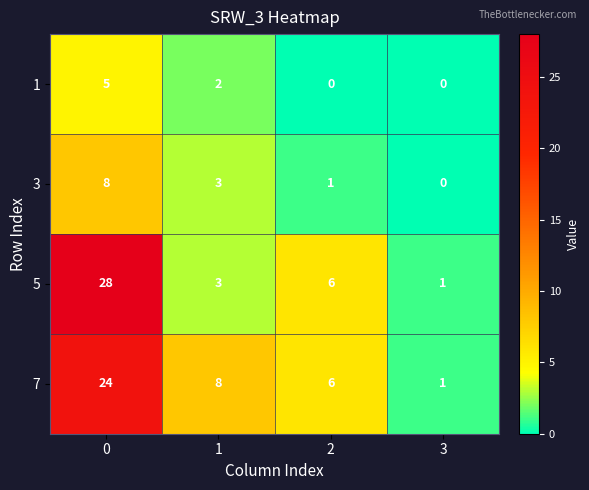

How many 1 values are between 0 and 5?

4